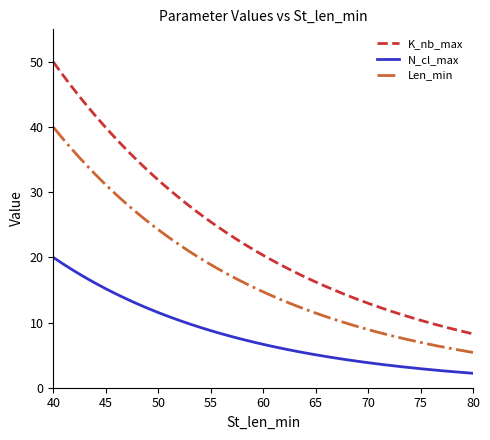

List the series in order of their peak value, lowest first.

N_cl_max, Len_min, K_nb_max